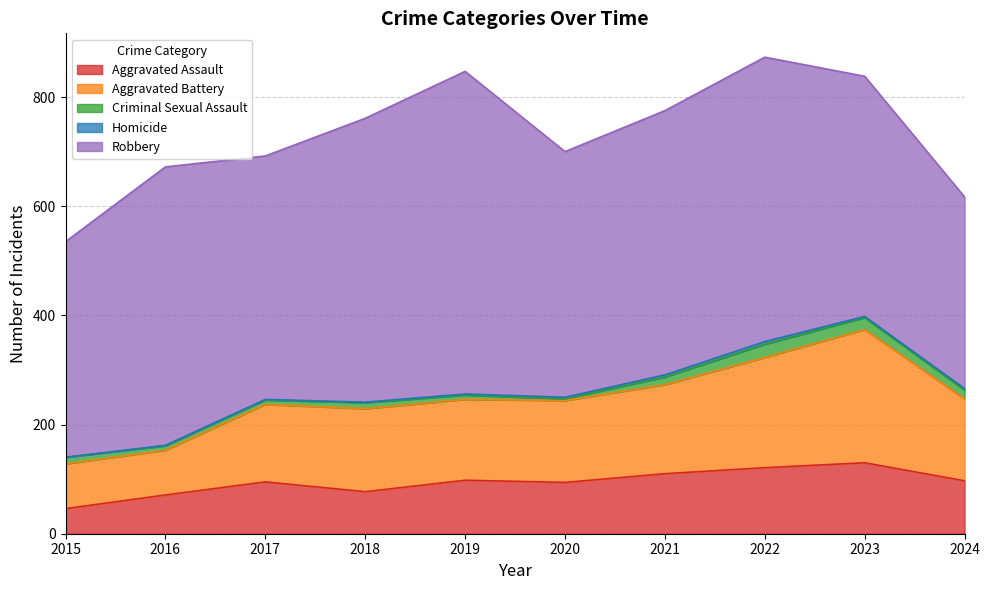

What is the total value across all series at 2016?

672